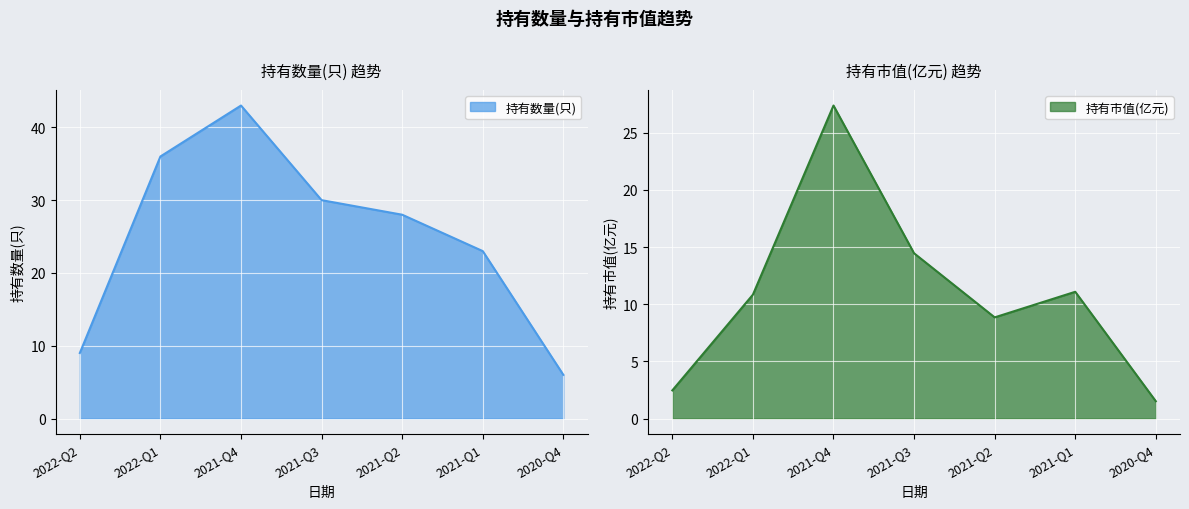

What is the label of the 1st point from the left?

2022-Q2